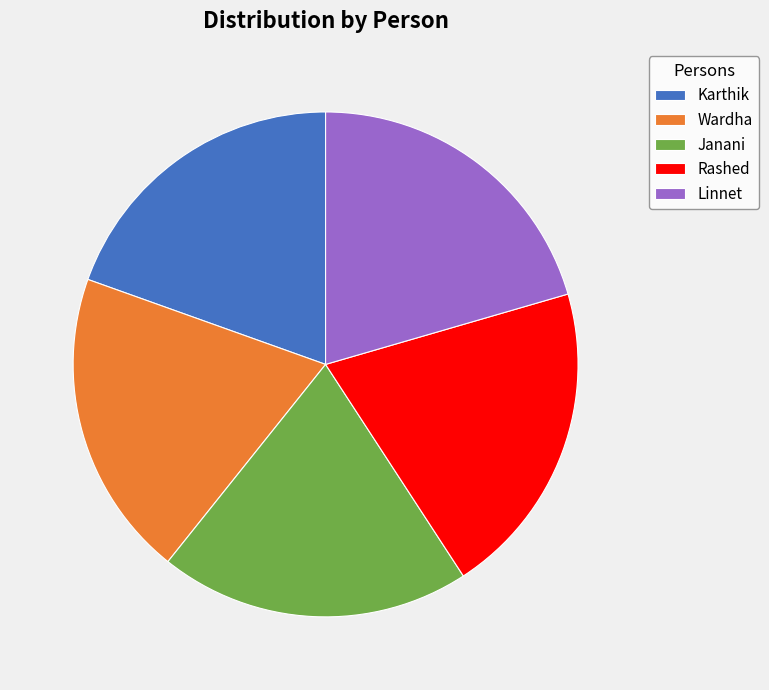

Is Karthik the majority of the pie?

No